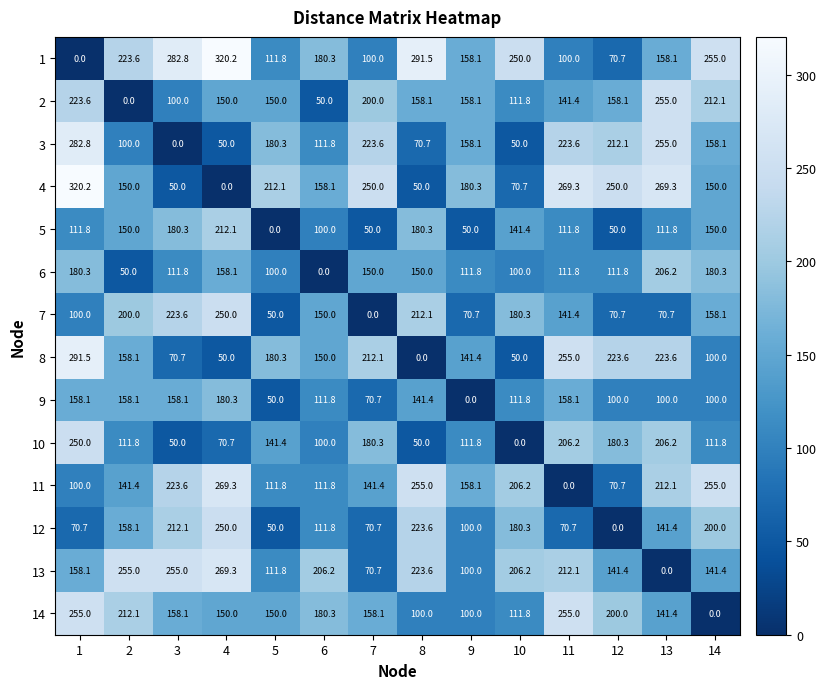

The value of 13 at 12 is 141.4. True or false?

True